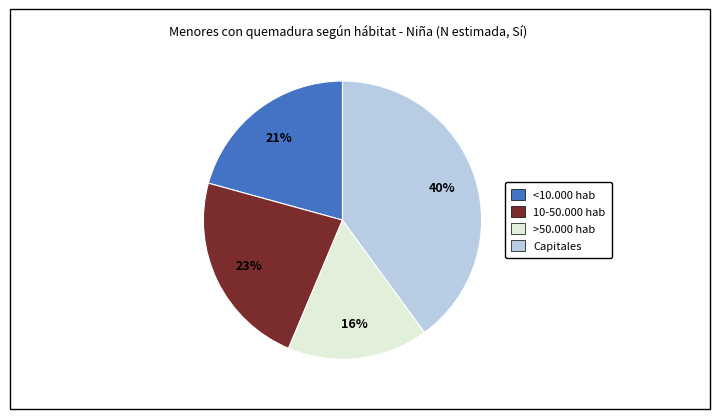

To the nearest percent, what is the average slice percentage?

25%